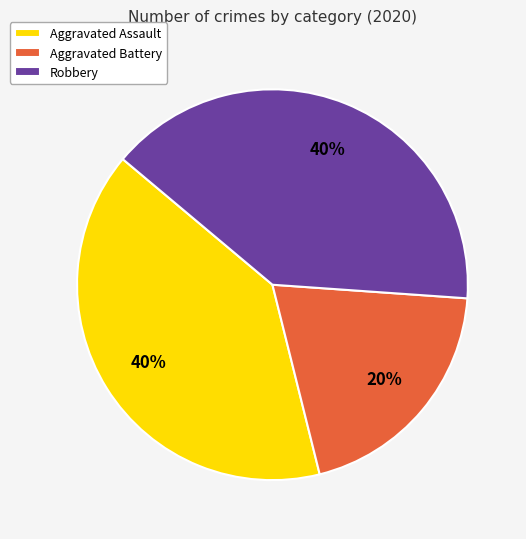

Approximately how many times larger is the value at Aggravated Assault compared to Robbery?

1.0